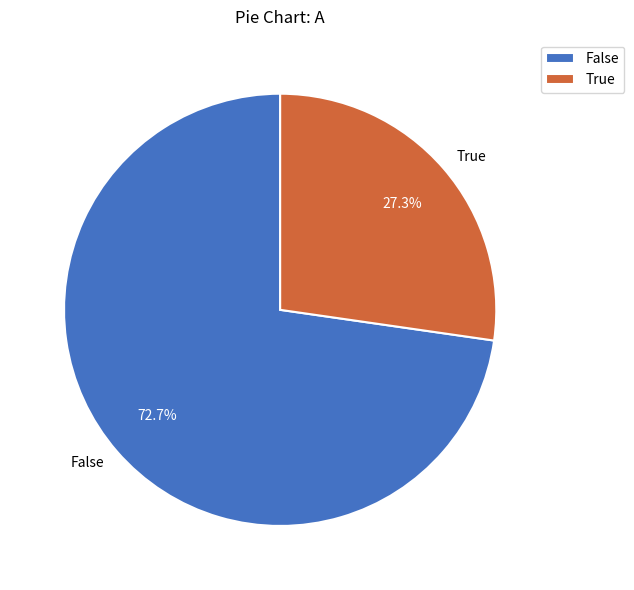

Between True and False, which is larger?

False